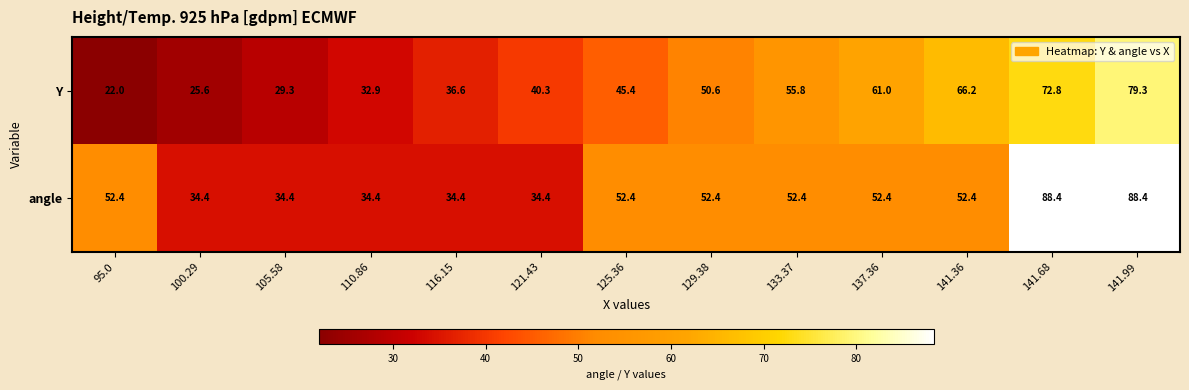

What is the sum of all angle values?

663.2